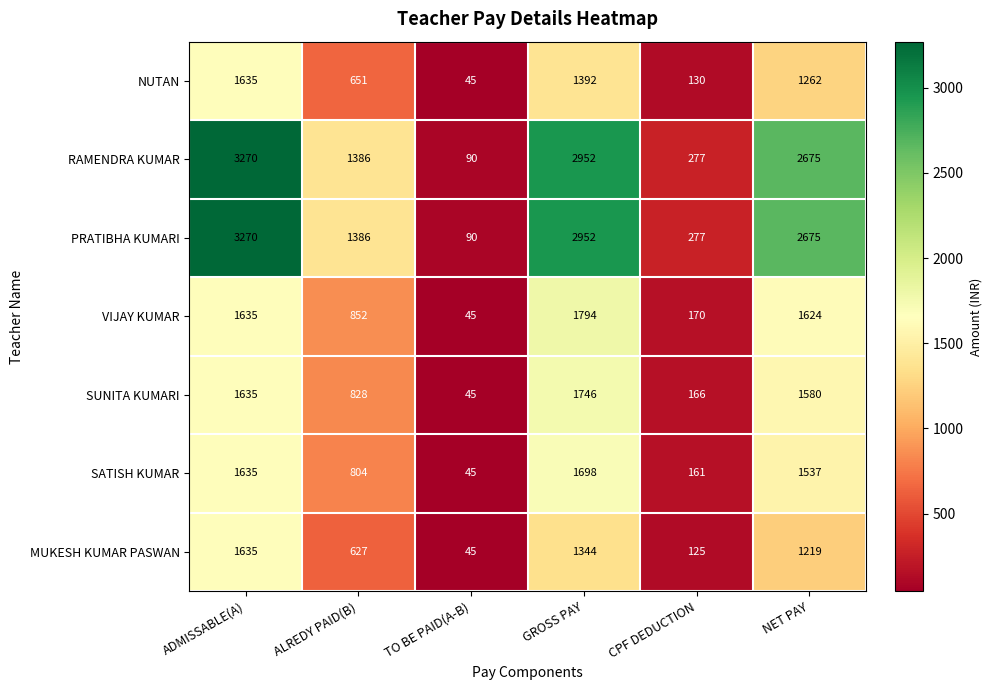

Read the SATISH KUMAR value at ADMISSABLE(A).

1635